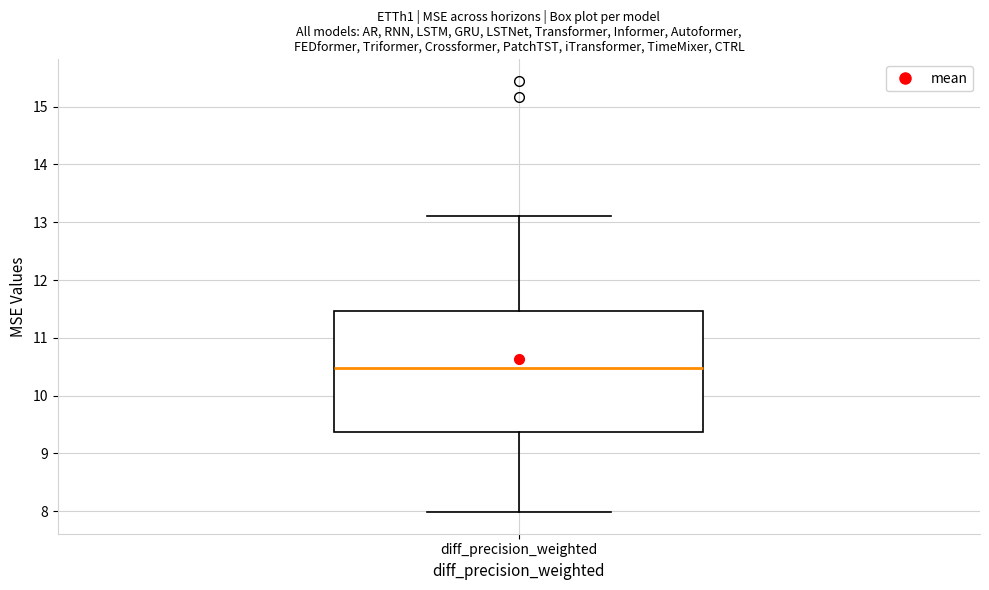

Read this box plot against the y-axis: the position of the median line, the range covered by the box, and the ends of both whiskers. The values are not printed on the chart, so give them approximately, as read against the axis.

median 10.5, box 9.4 to 11.5, whiskers 8.0 to 13.1